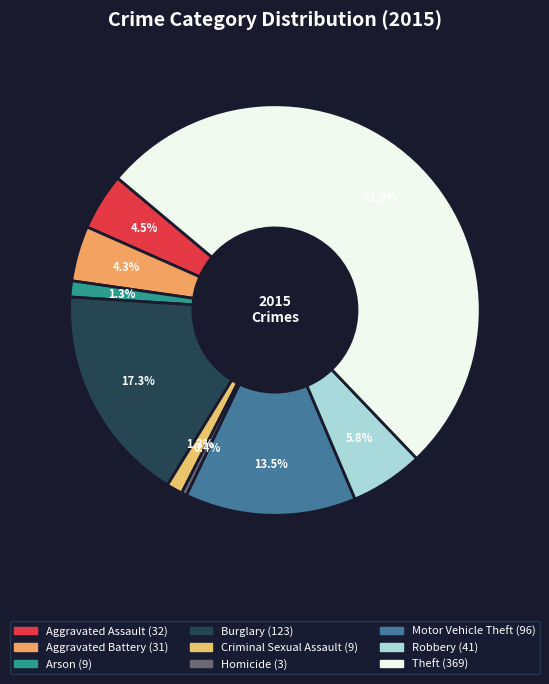

What is the change in value from Aggravated Assault to Arson?

-23